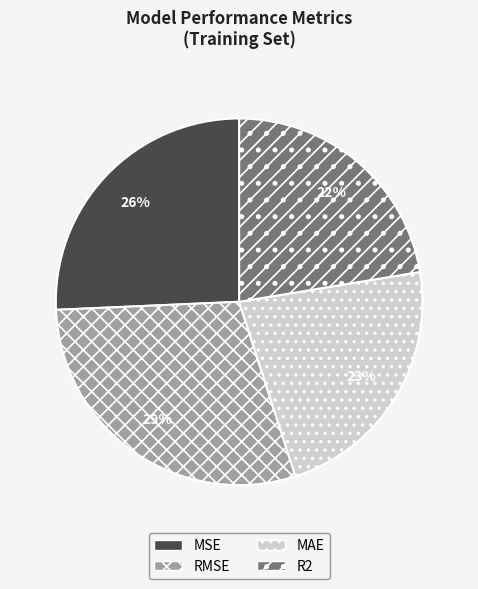

How many slices are in this pie chart?

4